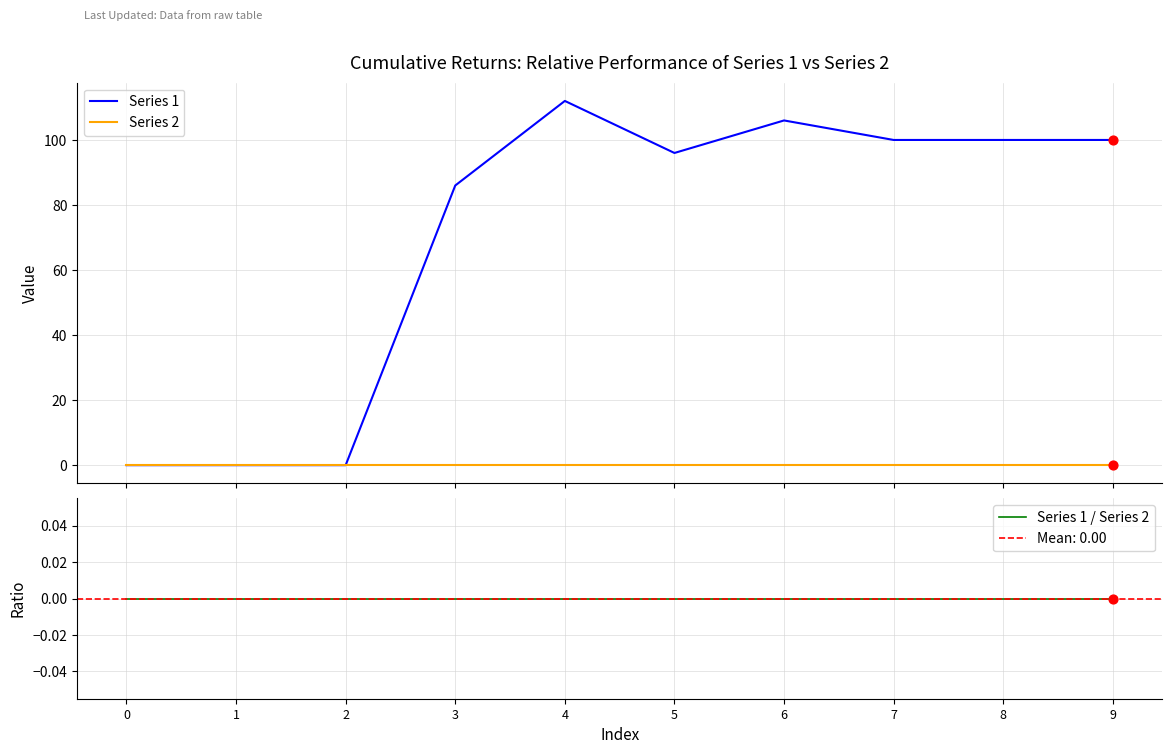

Which series reaches the minimum Y coordinate?

Series 1